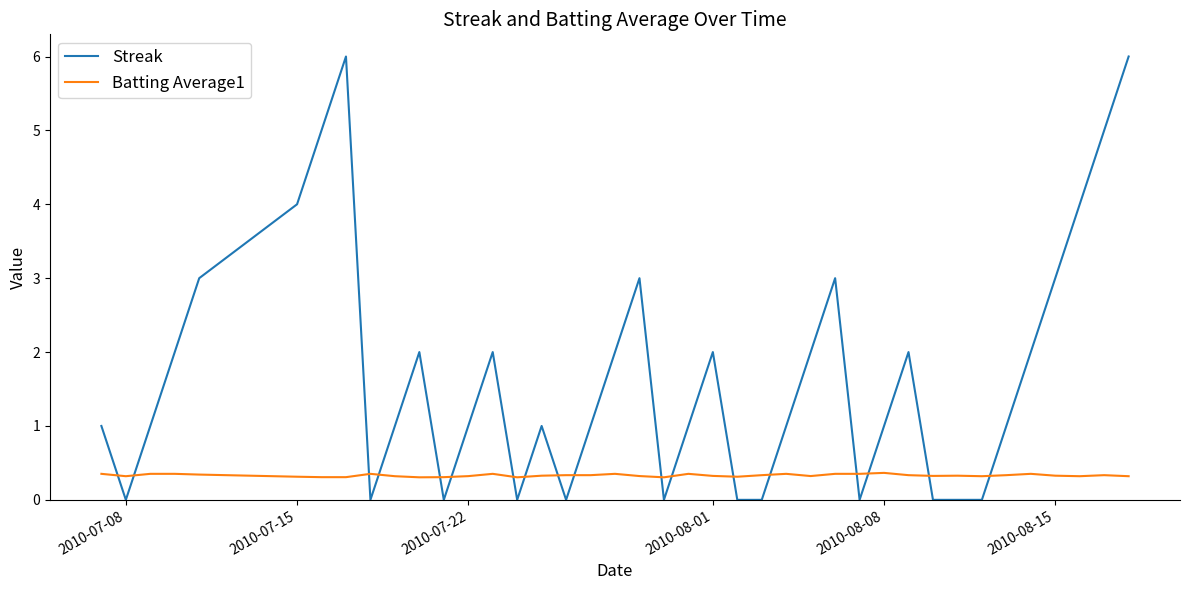

What is the difference between the maximum and minimum values in the Streak series?

6.0